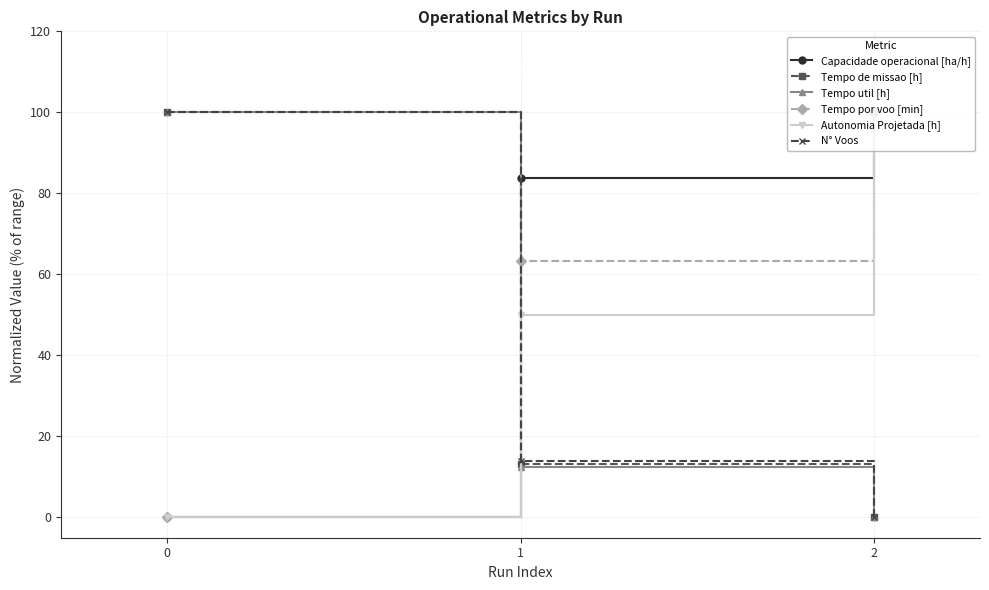

What is the sum of all Tempo por voo [min] values?

163.4